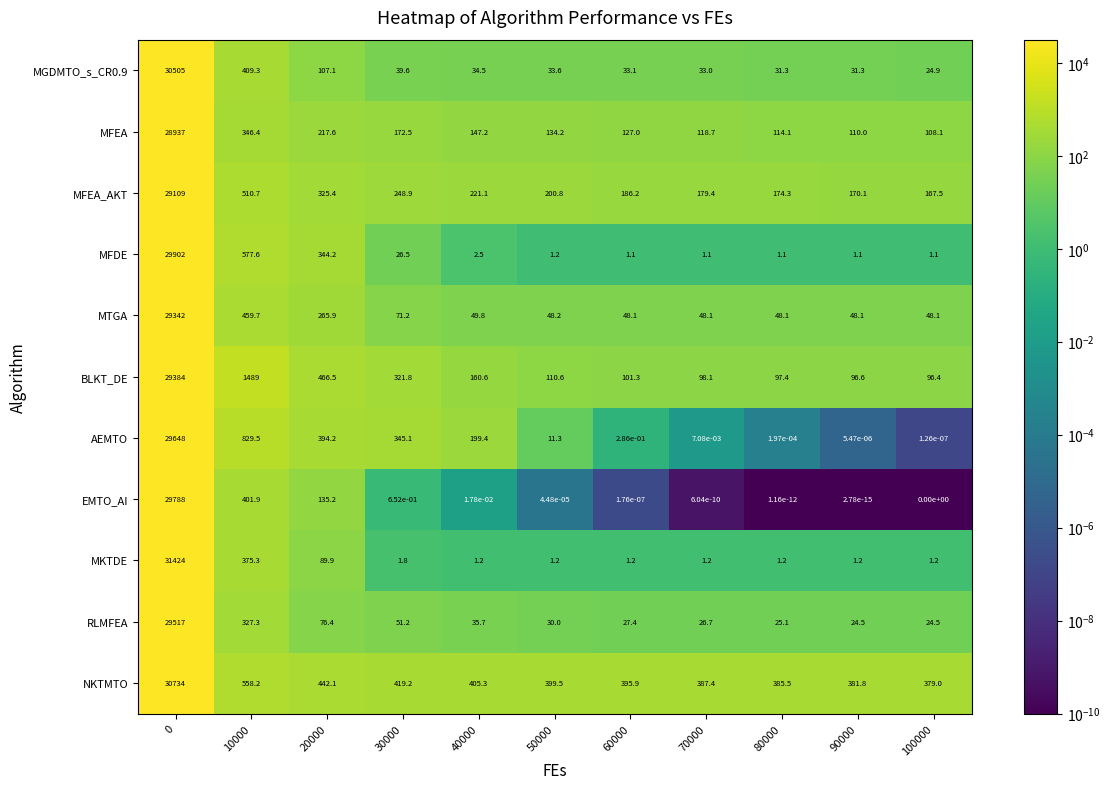

Which series changed the most between 50000 and 100000?

MFEA_AKT